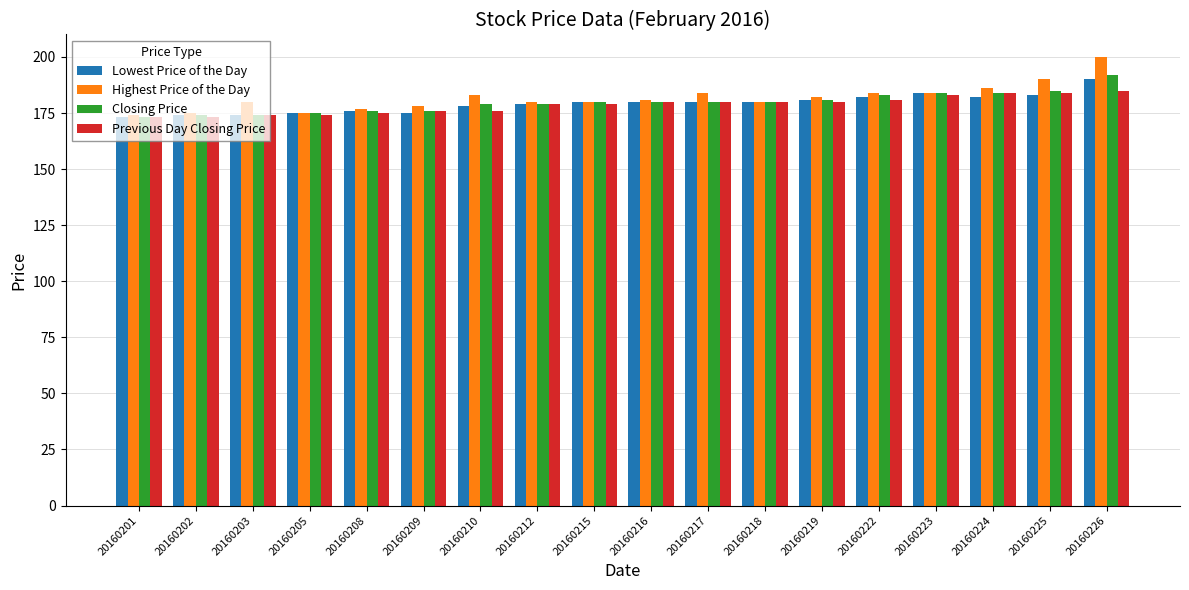

What is the difference between the maximum and minimum values in the Previous Day Closing Price series?

12